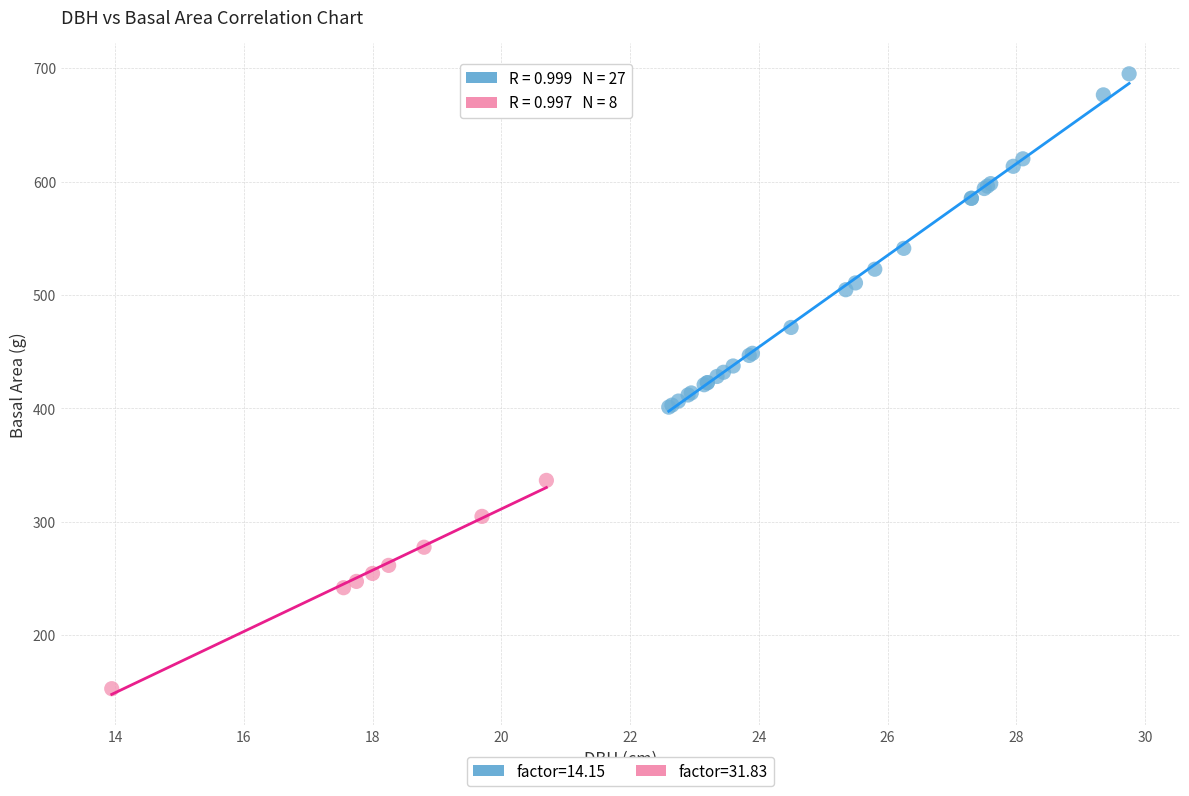

Which series reaches the maximum Y coordinate?

factor=14.15